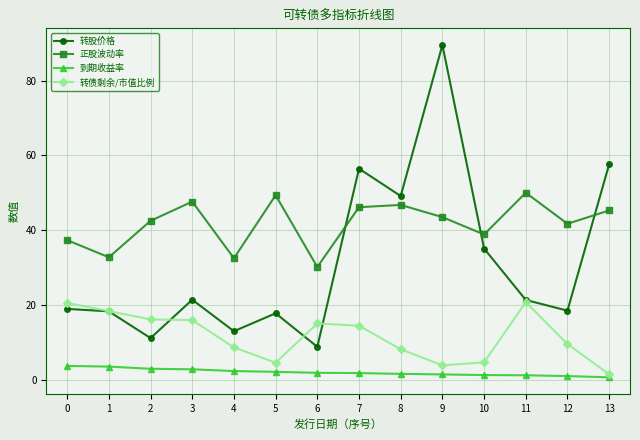

At which label does 正股波动率 reach its minimum?

6